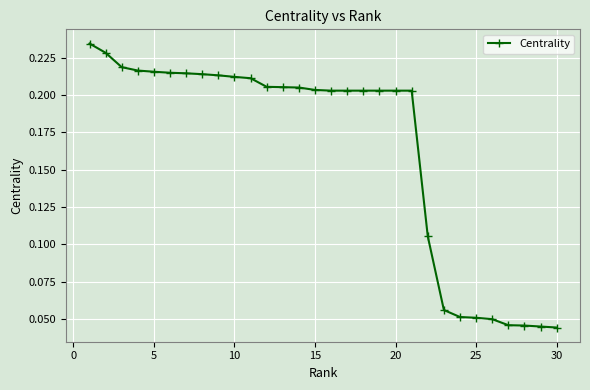

What is the sum of all values?

4.9